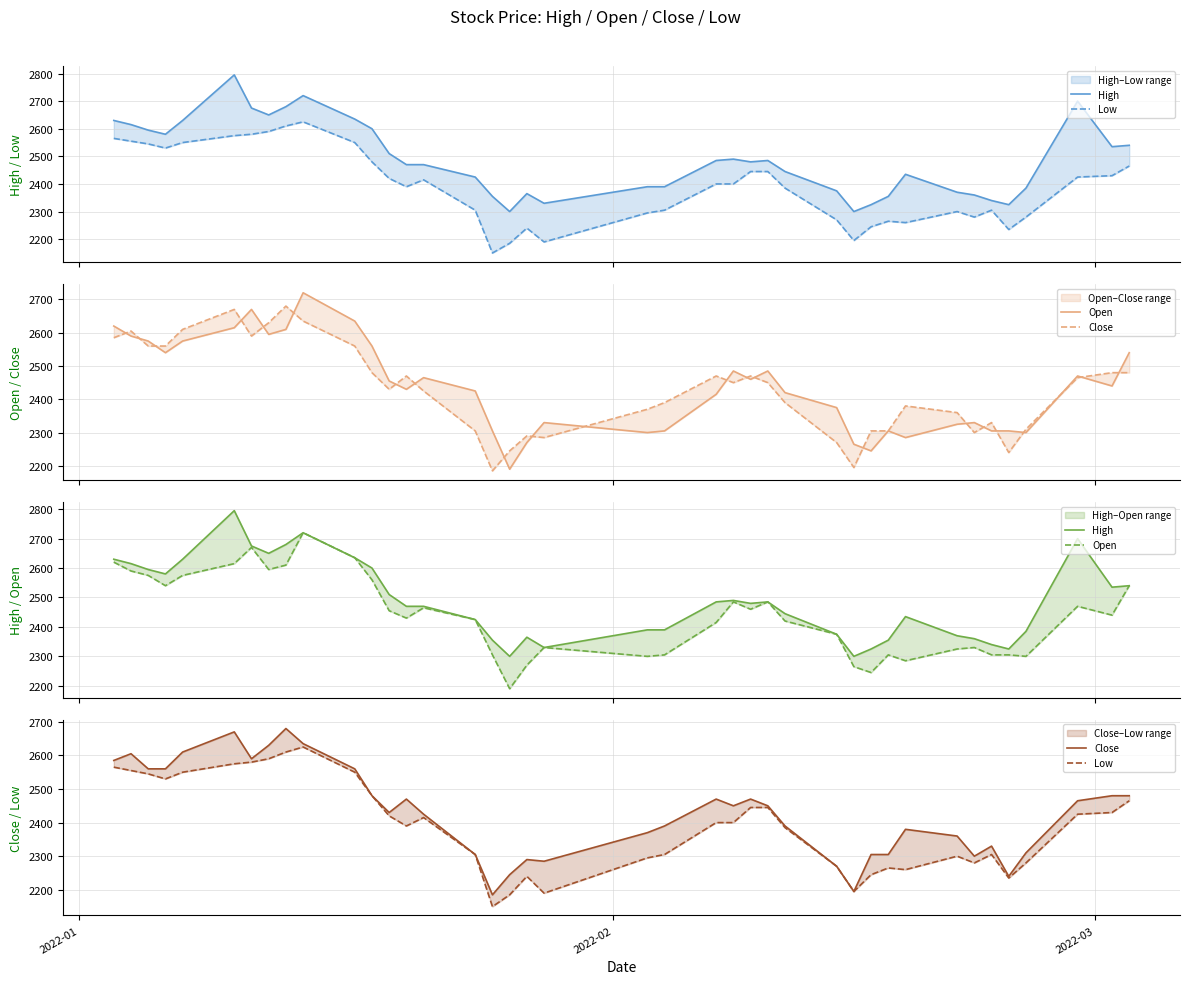

Is the value of Open at 5 greater than the value of Low at 35?

Yes